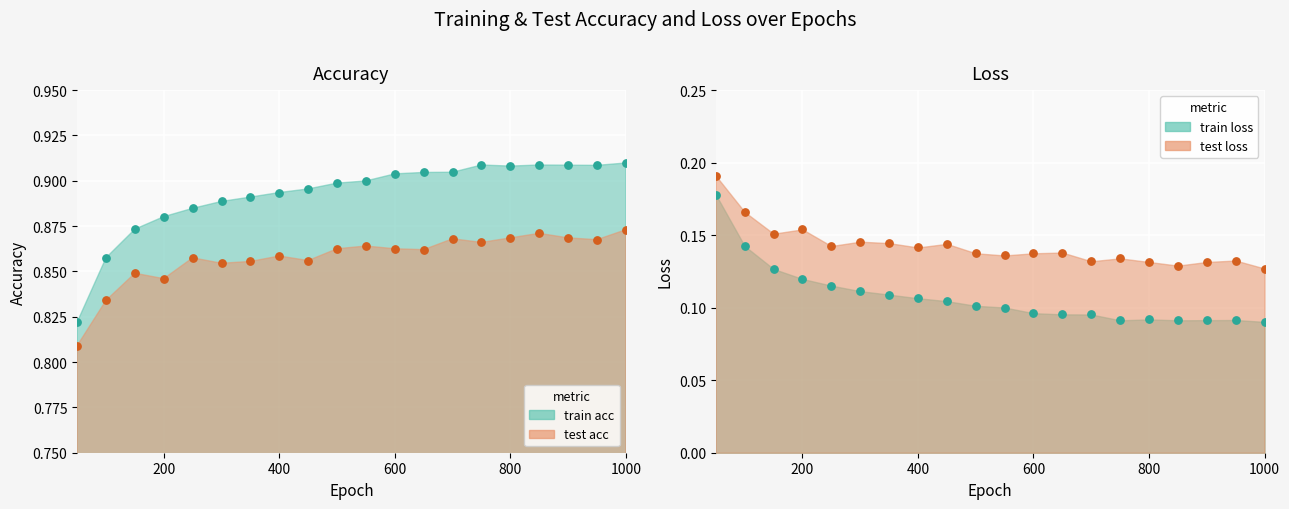

What is the total value across all series at 300.0?

2.0